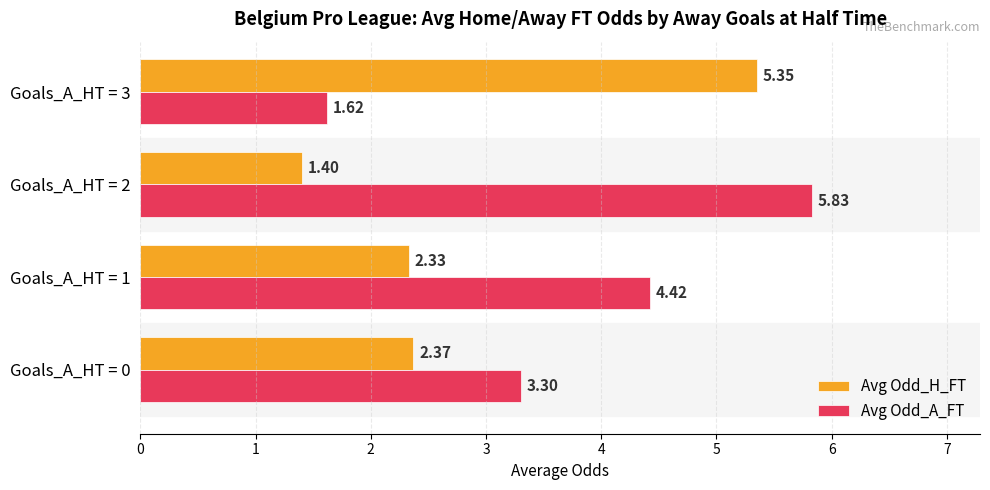

Which series has the largest total across all categories?

Avg Odd_A_FT